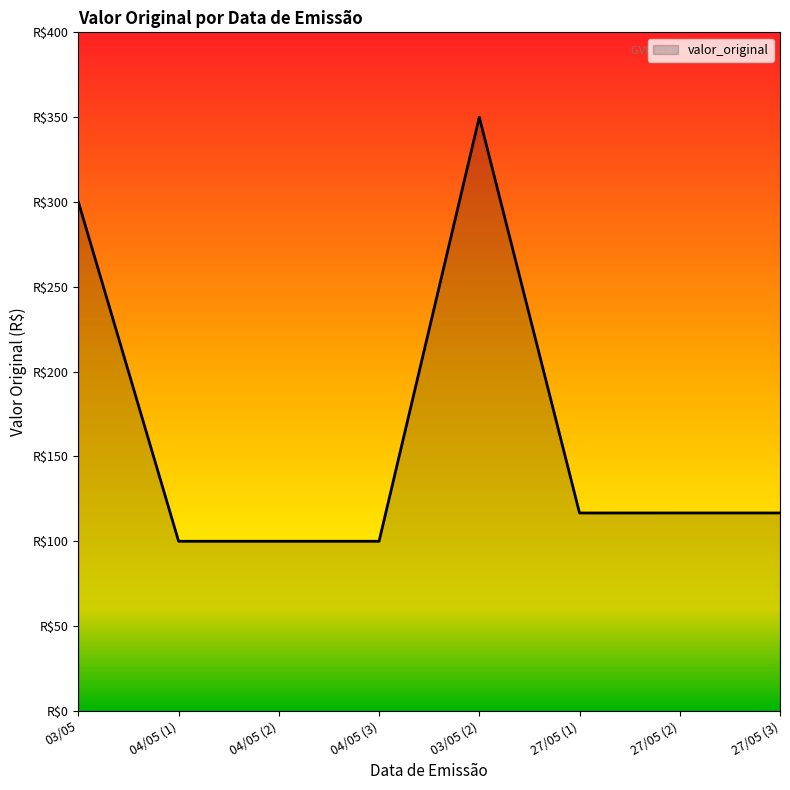

What is the smallest value displayed?

100.0